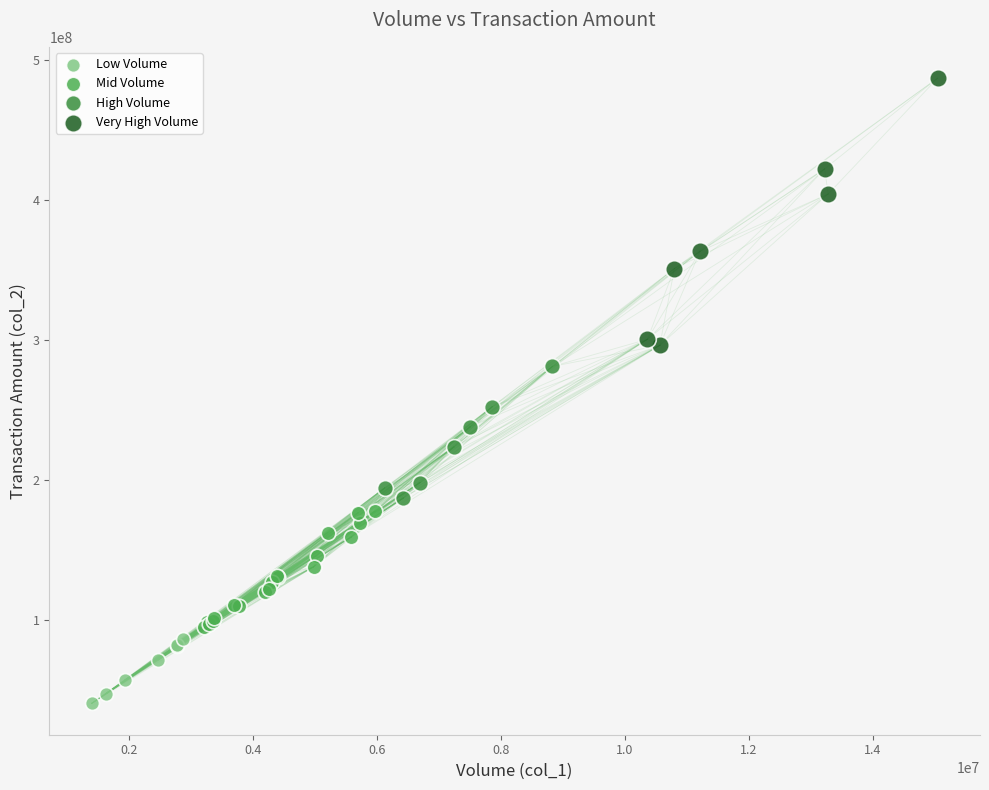

Which series has the widest spread of Y values?

Very High Volume